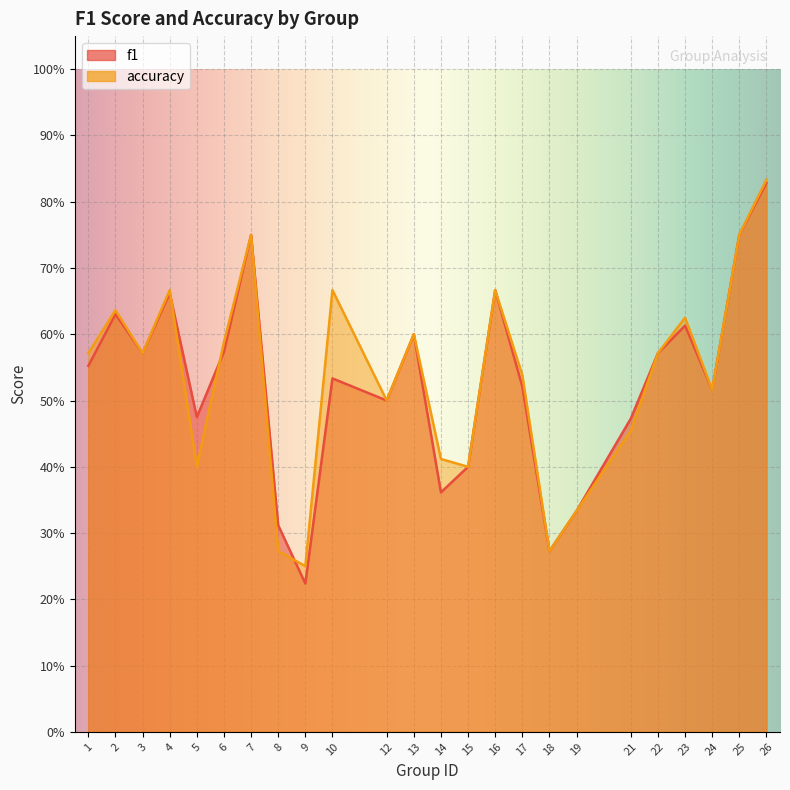

How many distinct data groups are displayed?

2